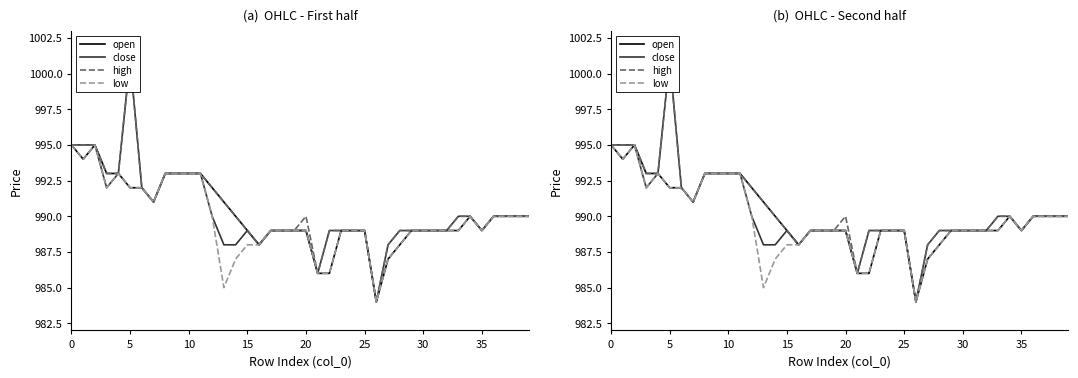

The high series shows 993 at 9. True or false?

True